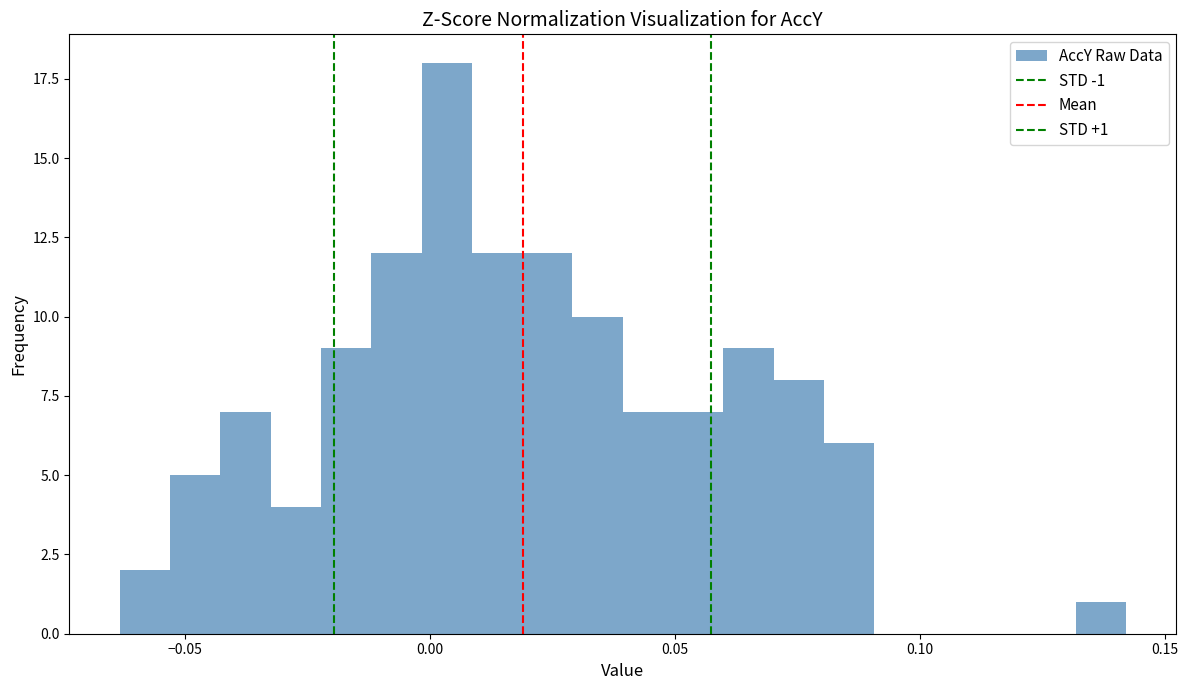

Read against the x-axis, roughly where is the centre of the tallest bar?

0.005